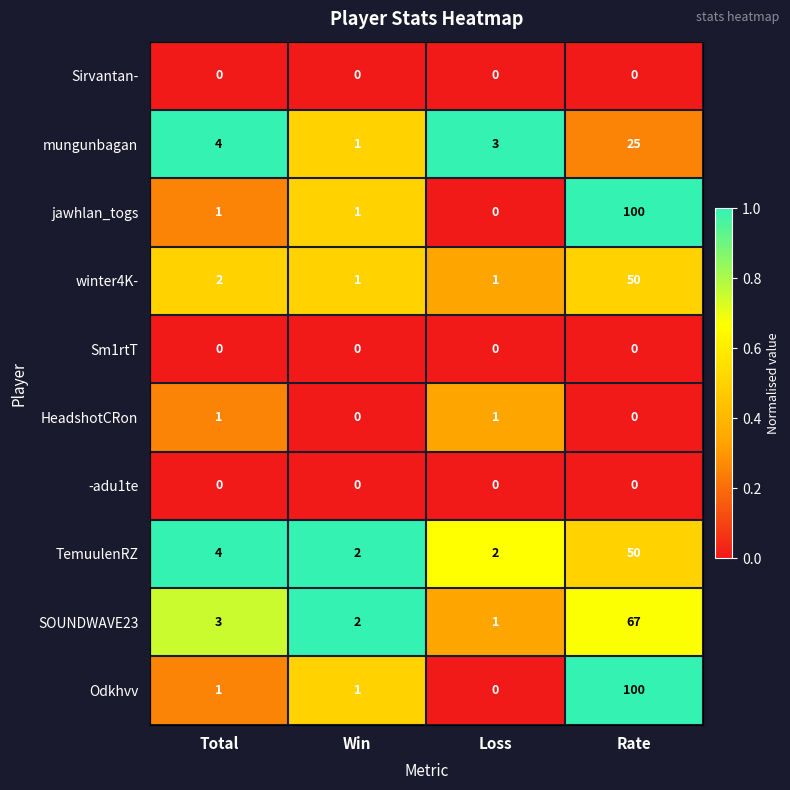

What is the difference between the mungunbagan values at Total and Win?

3